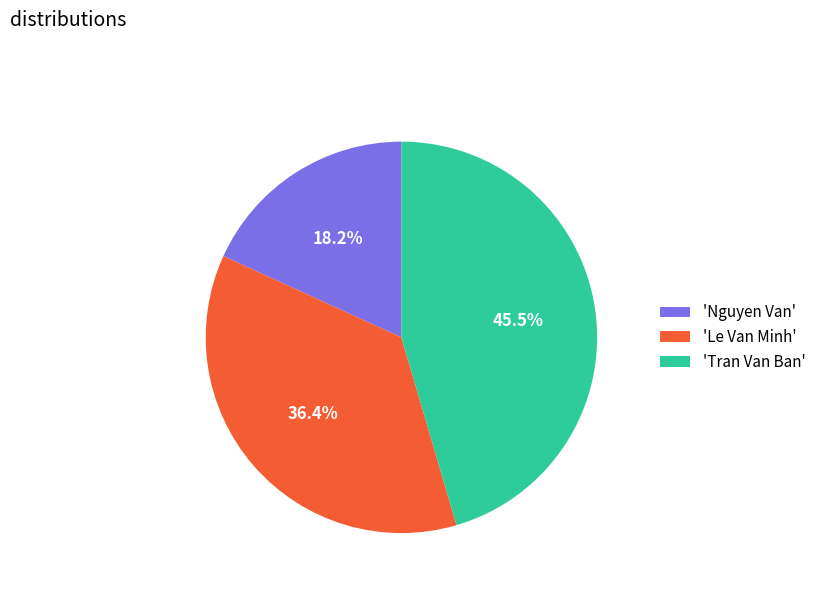

How many slices are in this pie chart?

3